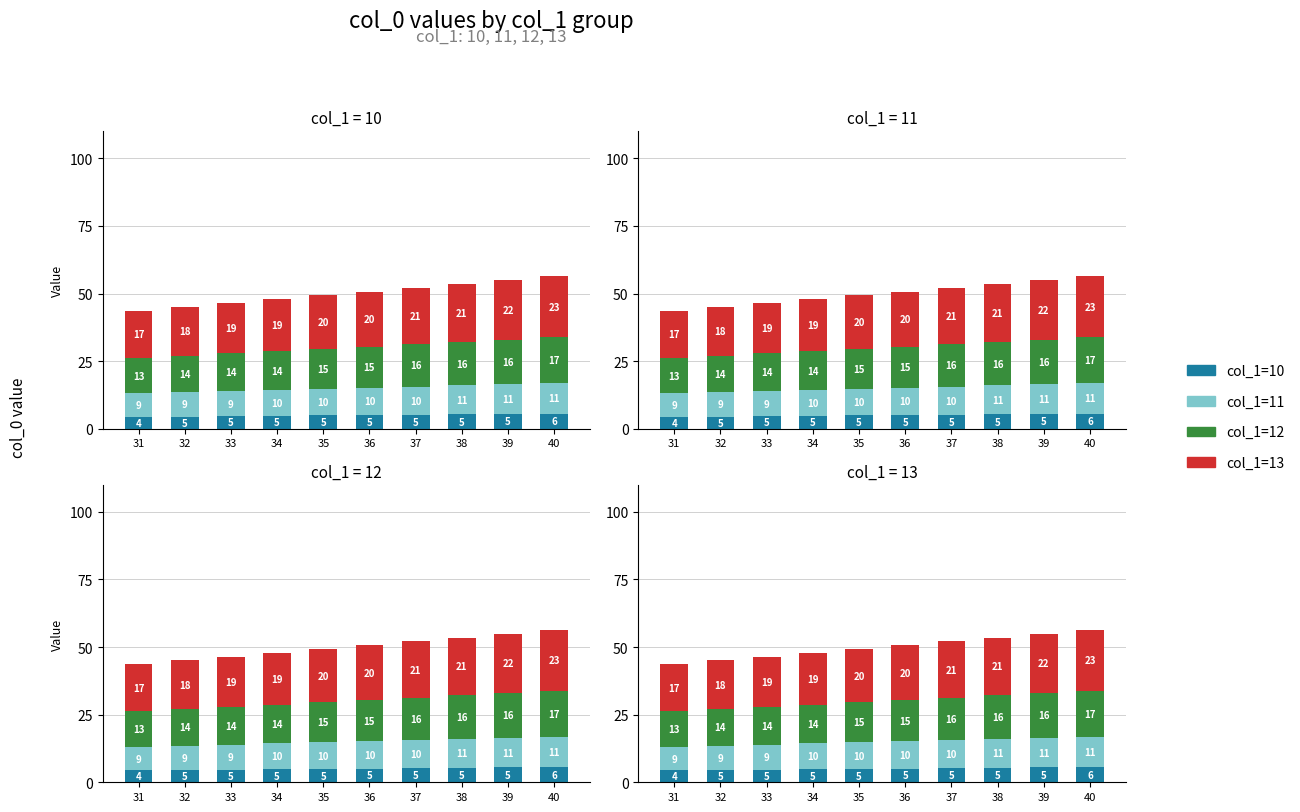

How many data points in col_1=12 are less than 15?

5